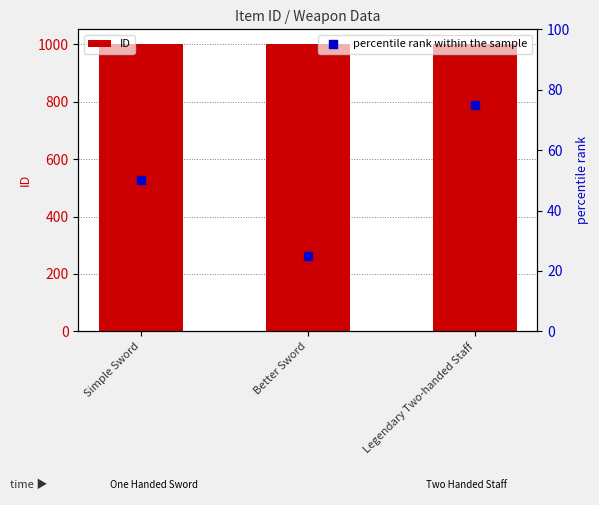

Which series contains the highest Y value?

ID